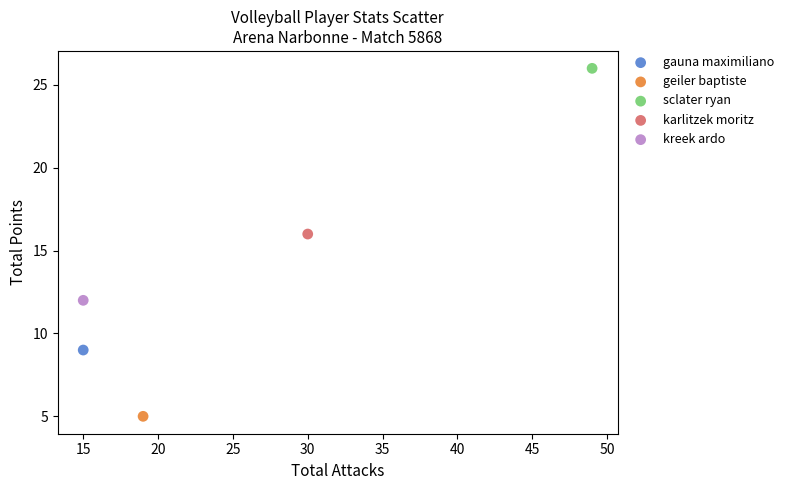

Which series contains the highest Y value?

sclater ryan